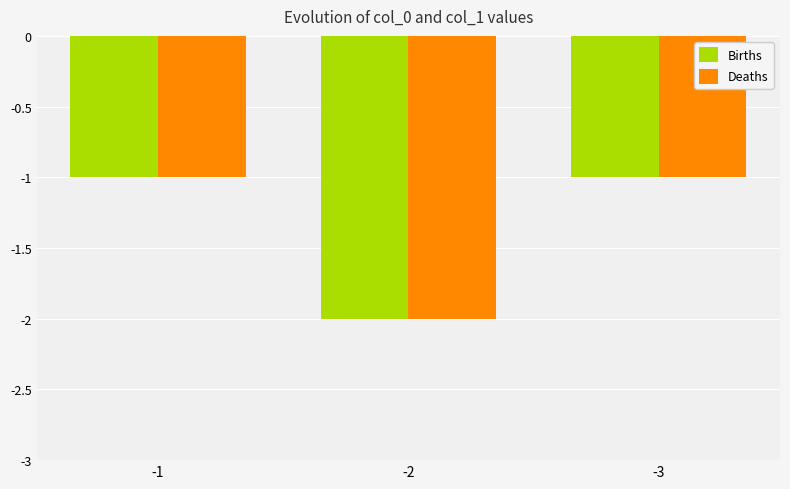

Is it true that Deaths equals -2 at -2?

True